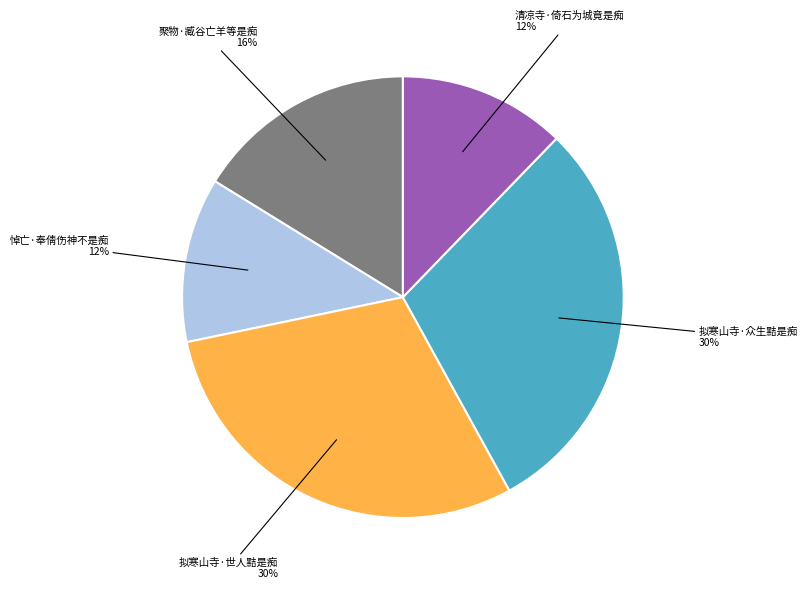

To the nearest percent, what is the average slice percentage?

20%